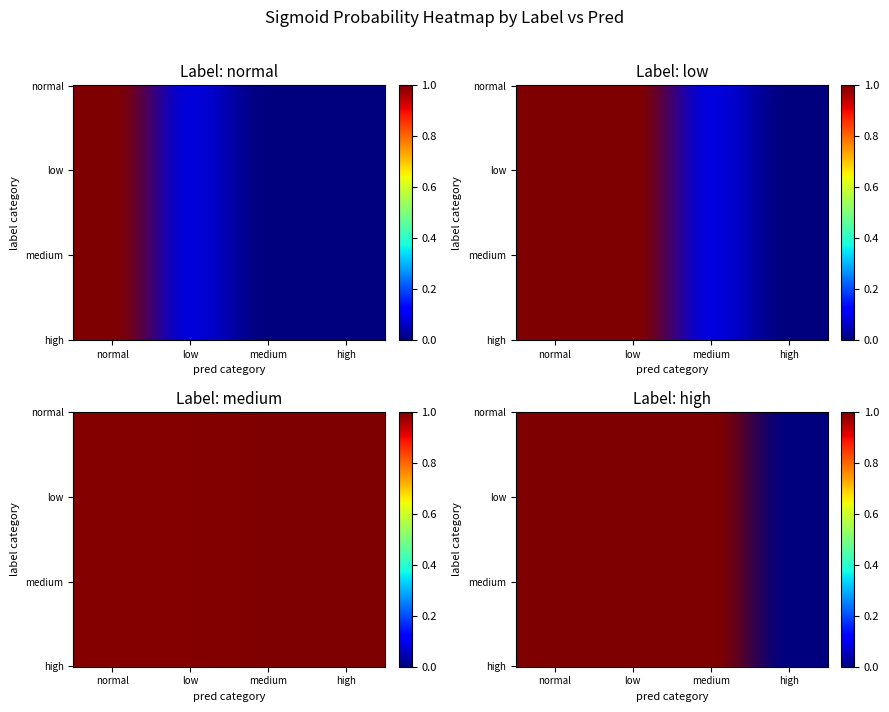

Rank the categories by value from lowest to highest.

low_high, high_high, normal_high, normal_medium, normal_low, low_medium, medium_low, medium_normal, high_medium, high_normal, normal_normal, low_low, medium_high, medium_medium, high_low, low_normal